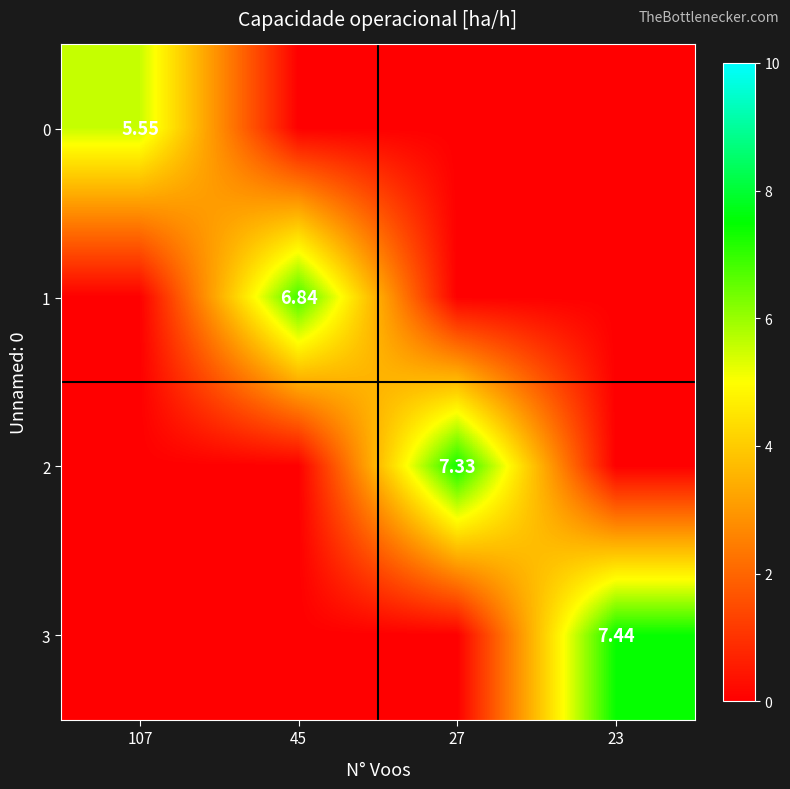

Which series has the largest total across all categories?

3